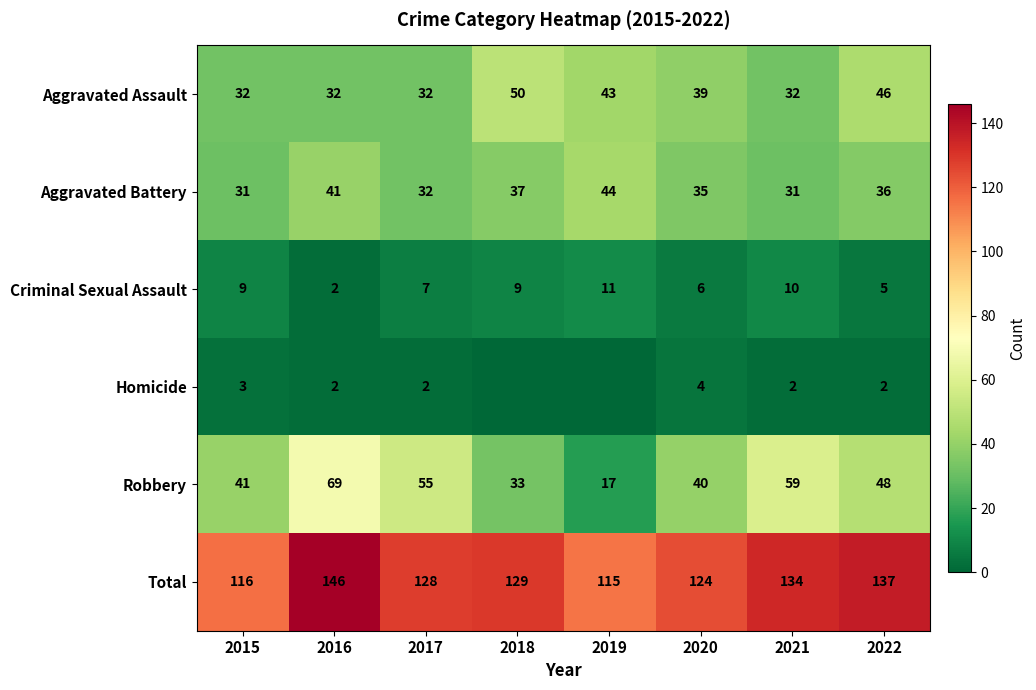

Is the value of Aggravated Assault at 2020 greater than the value of Total at 2019?

No